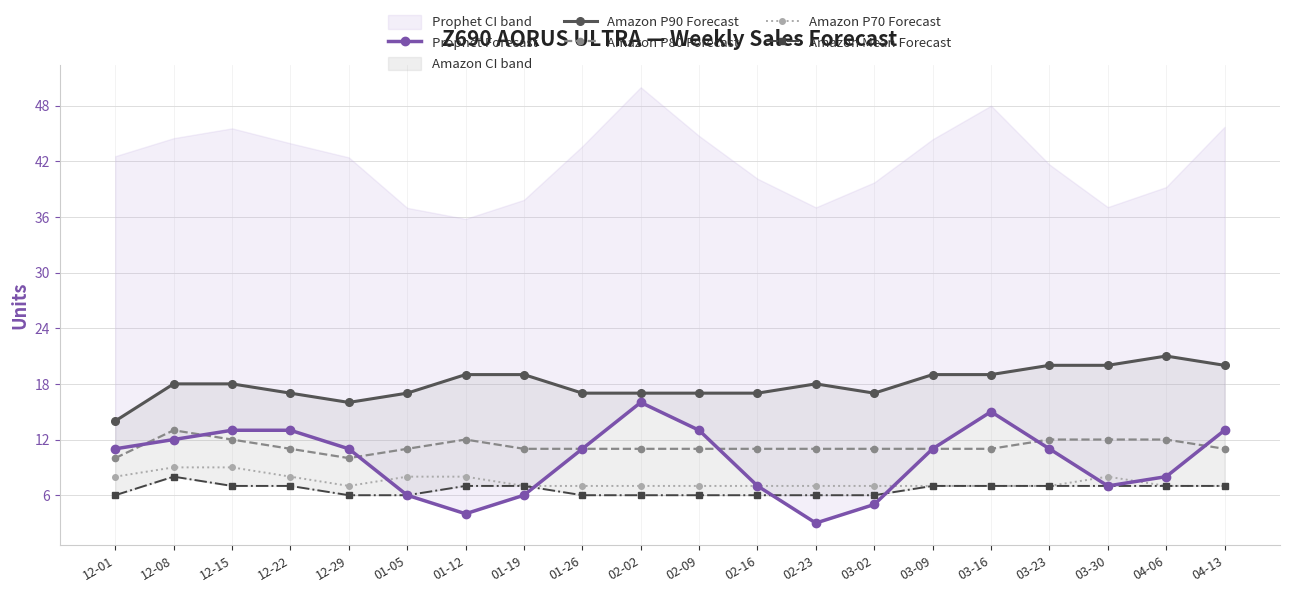

Count the number of data series in this chart.

5